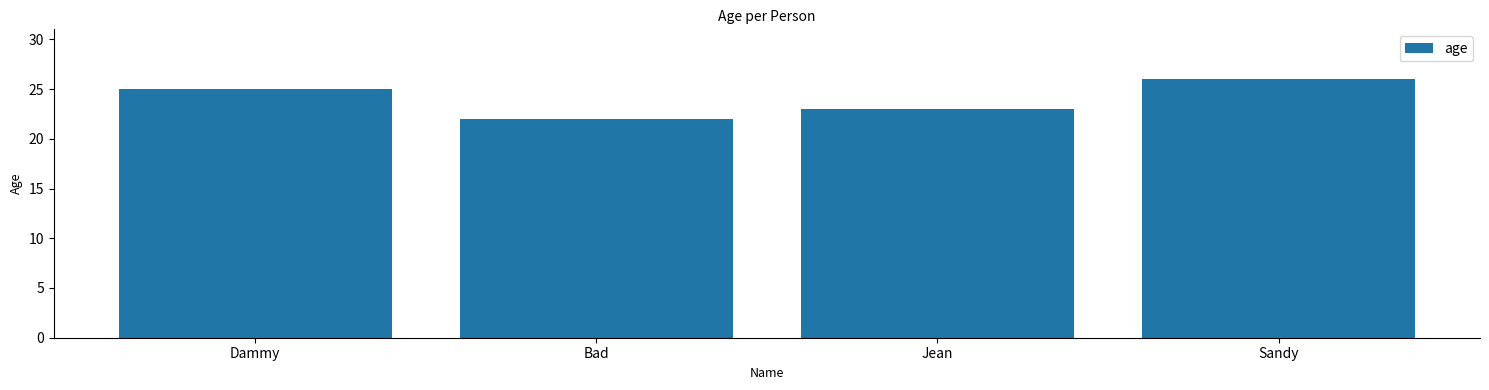

Which label corresponds to the smallest value in the chart?

Bad